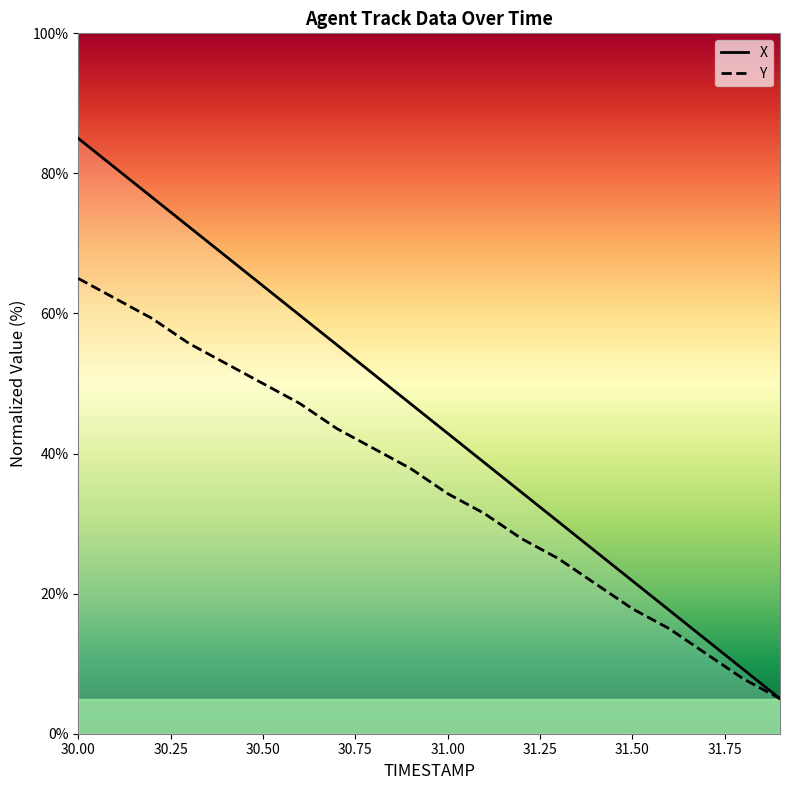

Rank the series by their average value, from lowest to highest.

Y, X